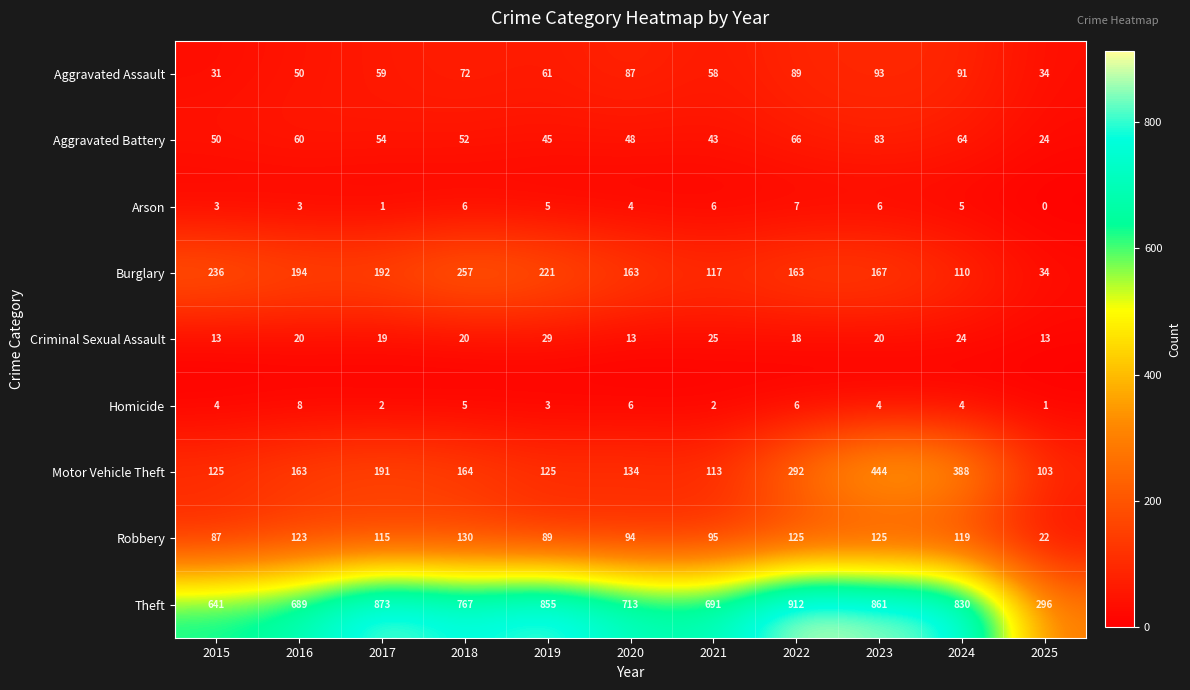

Count the Arson values in the range 3 to 6.

8